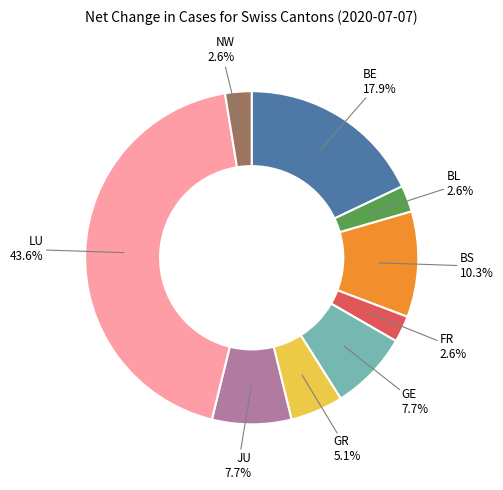

Is there any slice that represents more than half of the pie?

No